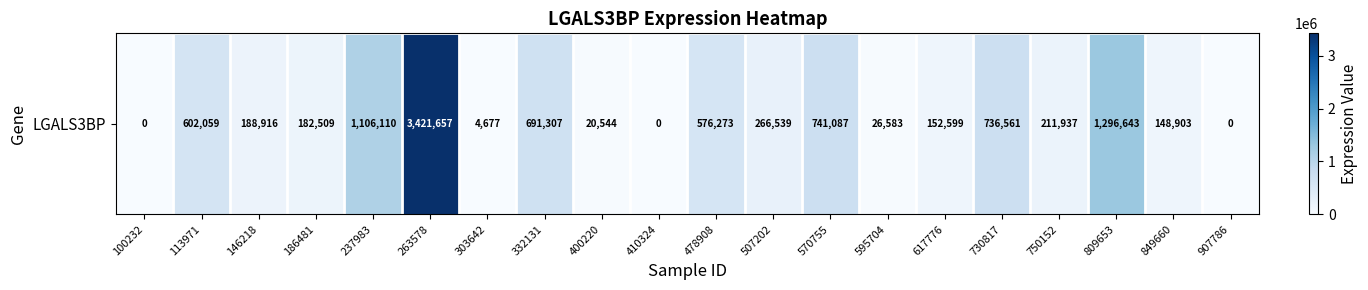

Reading right to left, extract all data points from this chart.

0	148903	1296643	211937	736561	152599	26583	741087	266539	576273	0	20544	691307	4677	3421657	1106110	182509	188916	602059	0